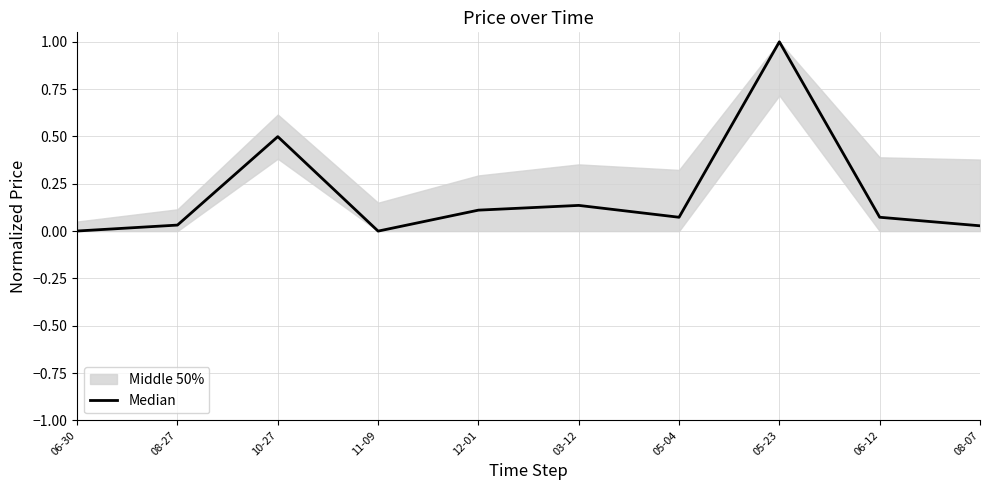

At which category does the data reach its first local peak?

10-27